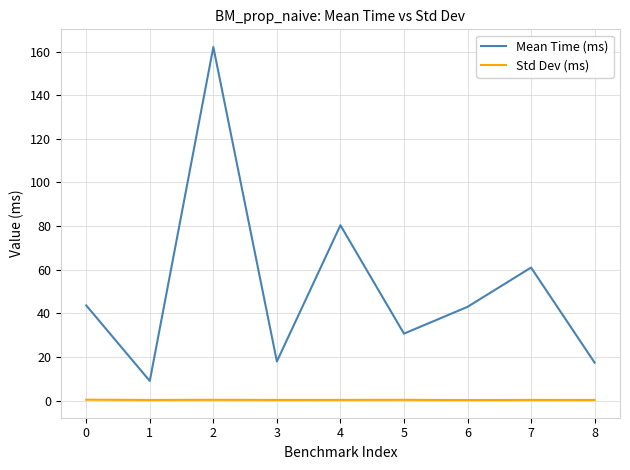

Where is the first local minimum for Mean Time (ms)?

1